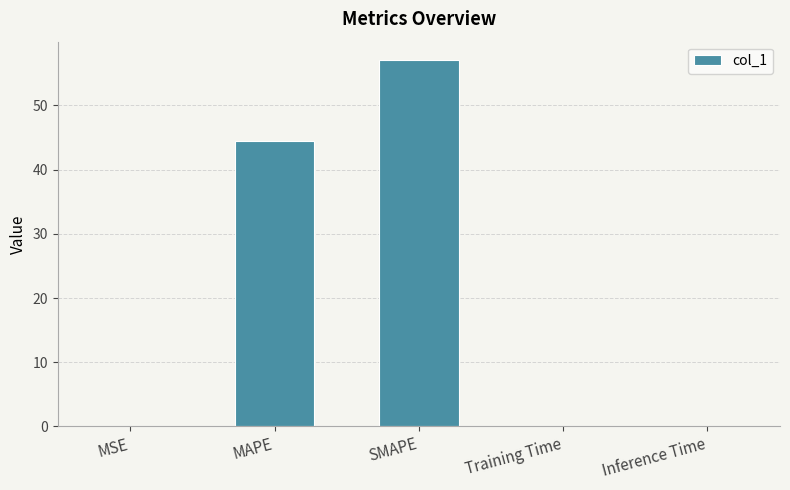

What is the sum of all values?

101.7